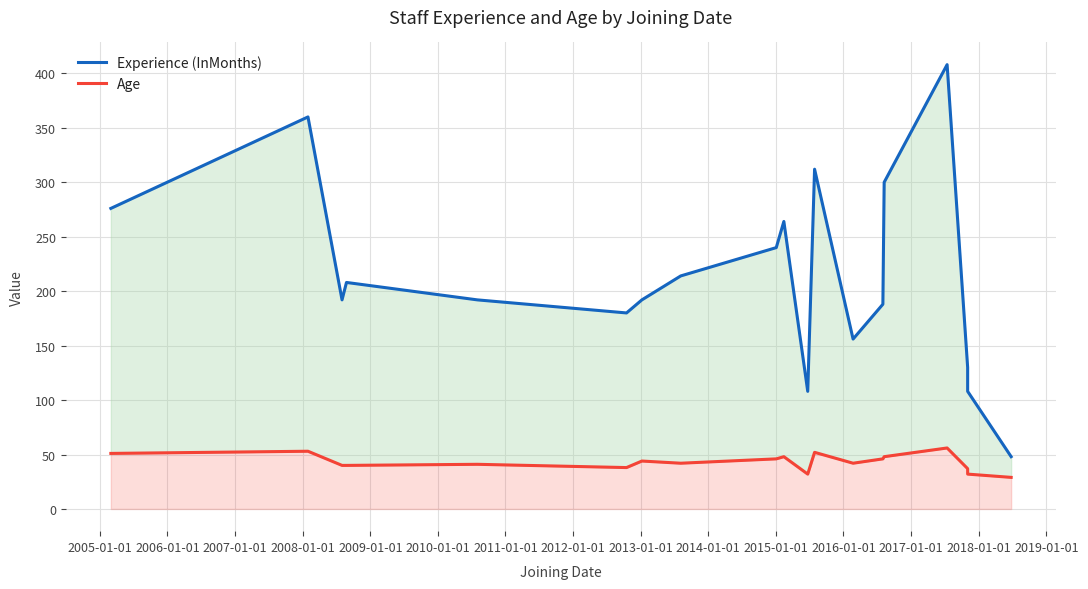

Rank the series by their average value, from highest to lowest.

Experience (InMonths), Age